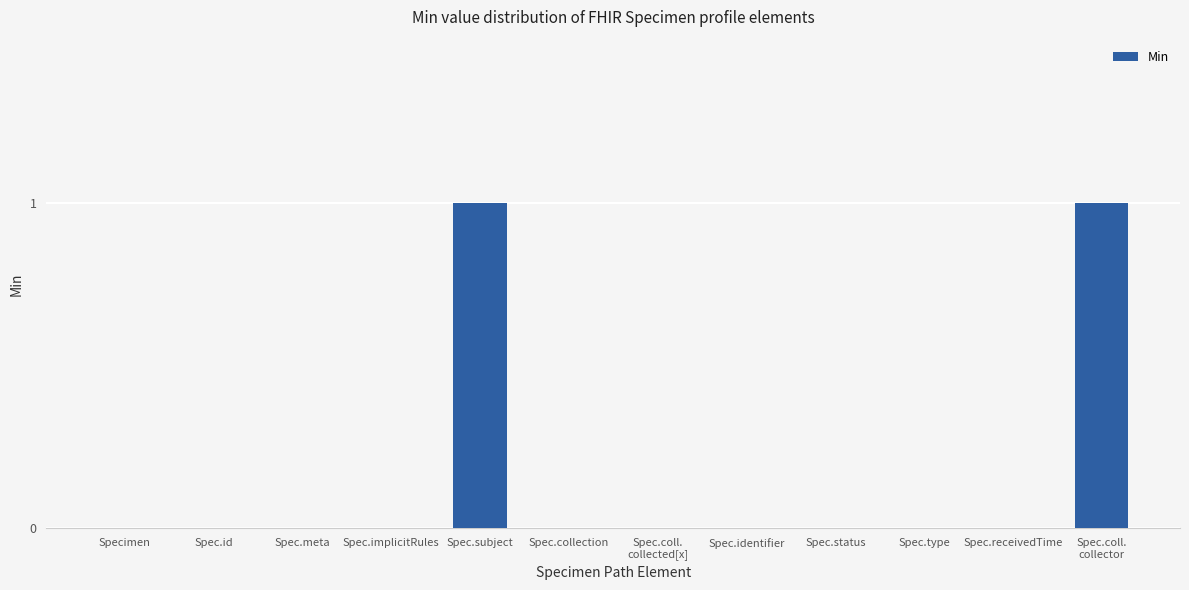

True or false: the data shows 1 at Spec.collection.

False